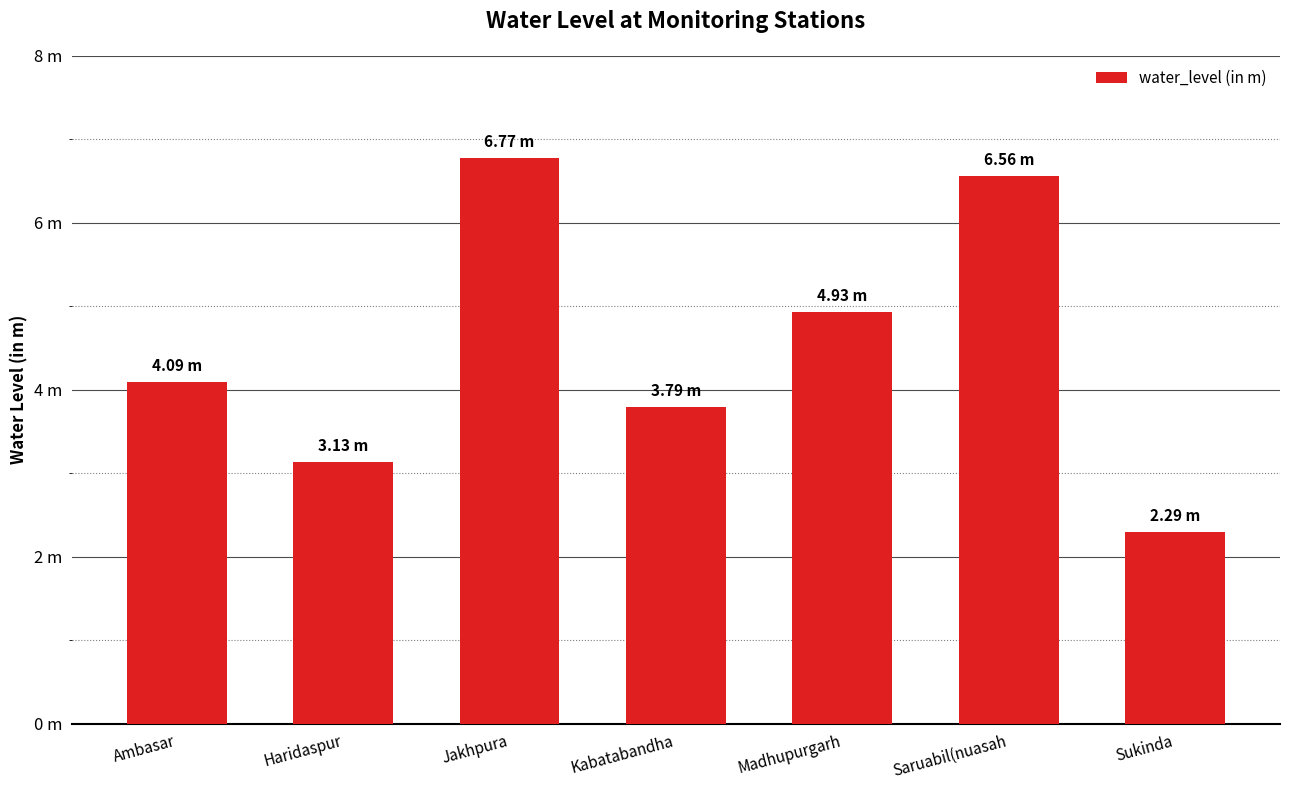

What is the maximum value shown in the chart?

6.8